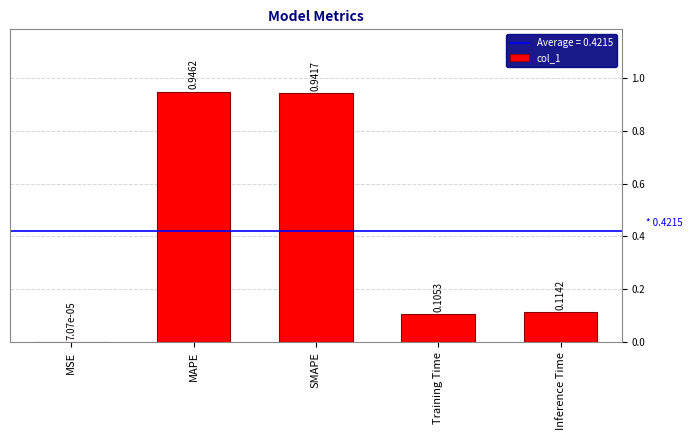

Which has a higher value, Inference Time or Training Time?

Inference Time